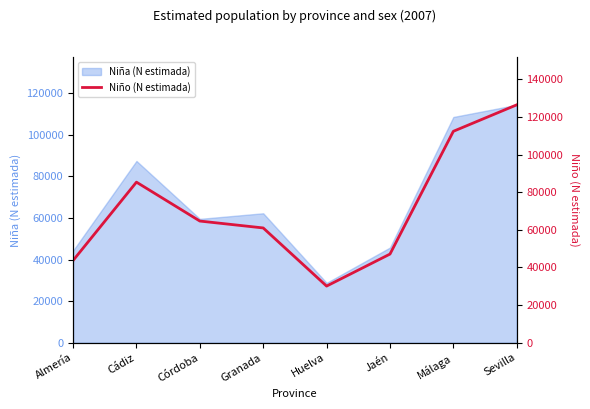

Rank the categories by value from highest to lowest.

Sevilla, Málaga, Cádiz, Córdoba, Granada, Jaén, Almería, Huelva